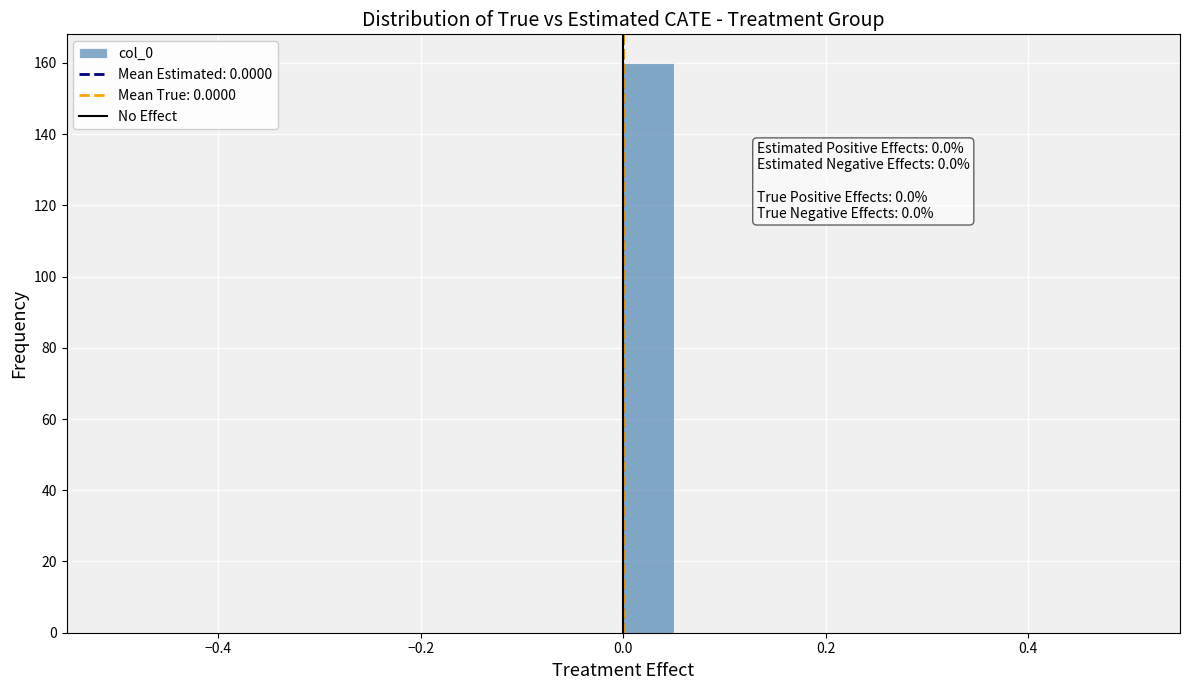

Read against the x-axis, roughly where is the centre of the tallest bar?

0.02